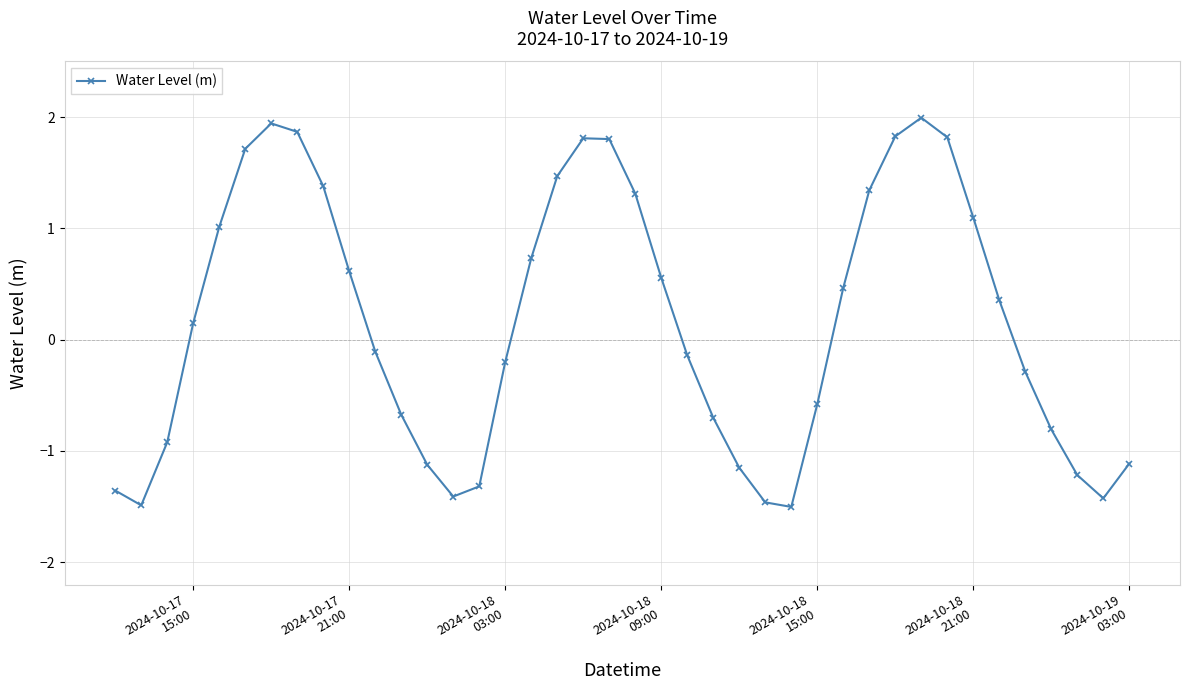

True or false: the data has more than 2 interior local peaks.

True